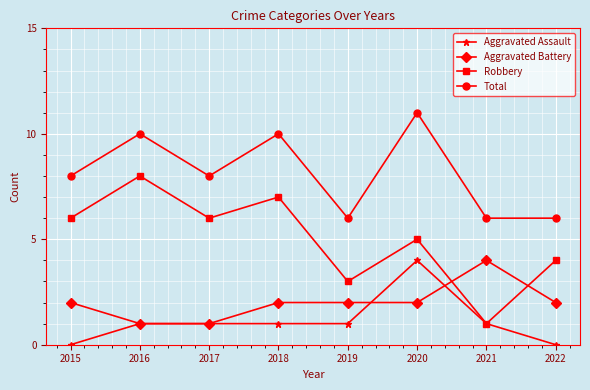

True or false: Total and Robbery cross at least once.

False